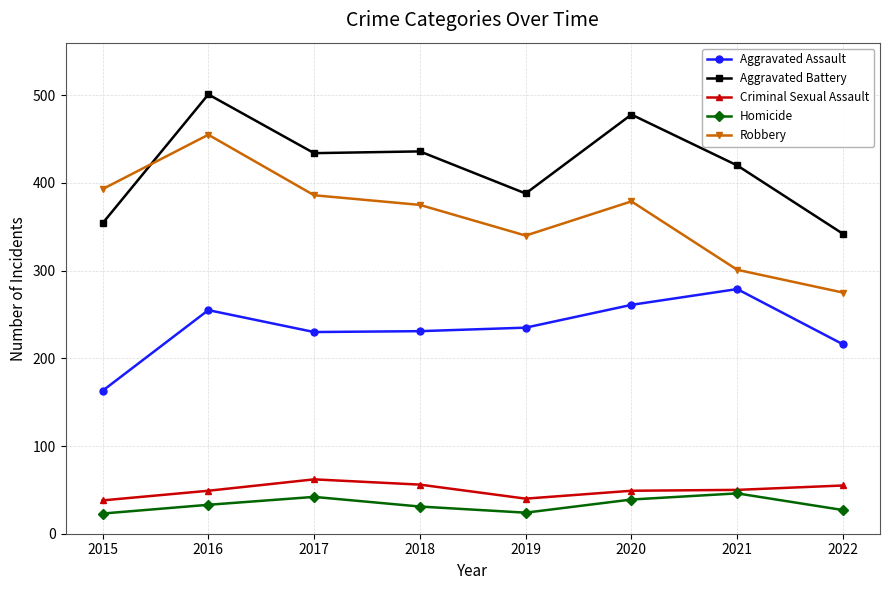

Does the chart have visible grid lines?

Yes